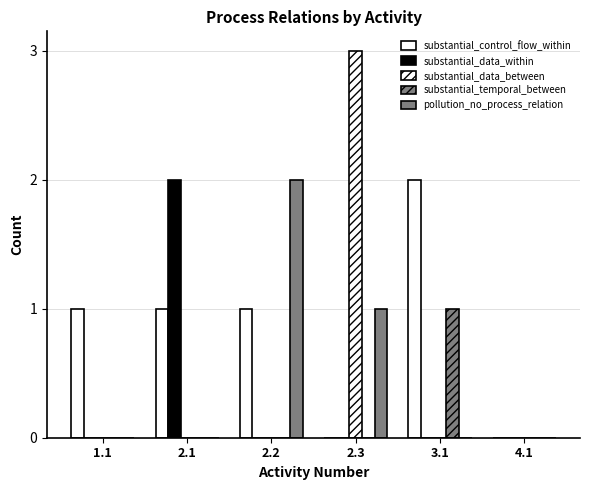

What is the label of the 1st bar from the left?

1.1